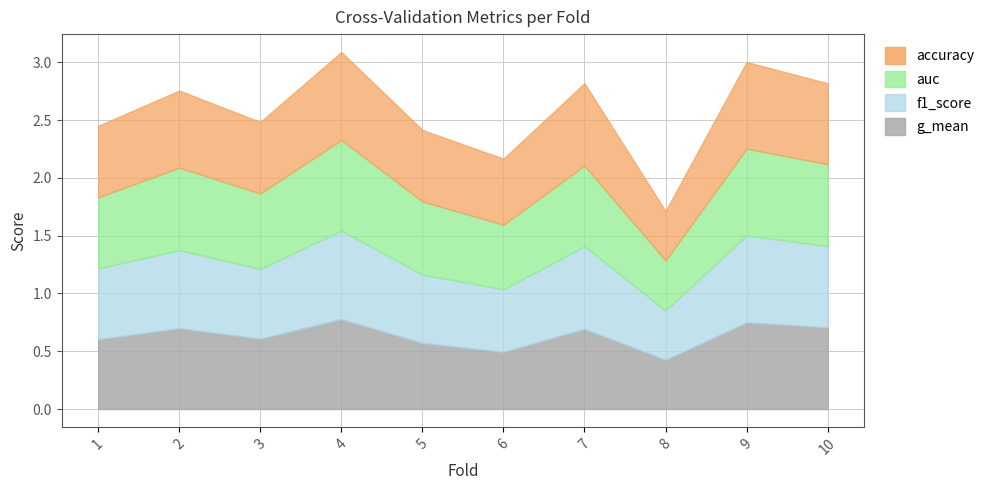

What is the difference between the second highest and second lowest values in the accuracy series?

0.2